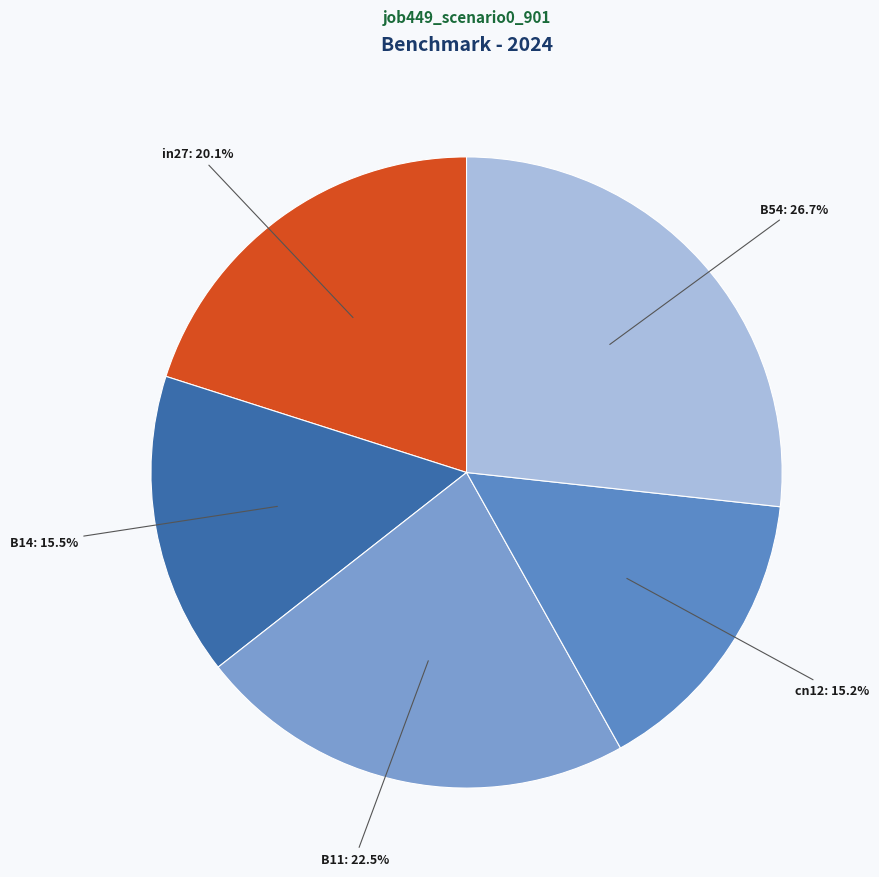

Count the number of slices in the pie.

5